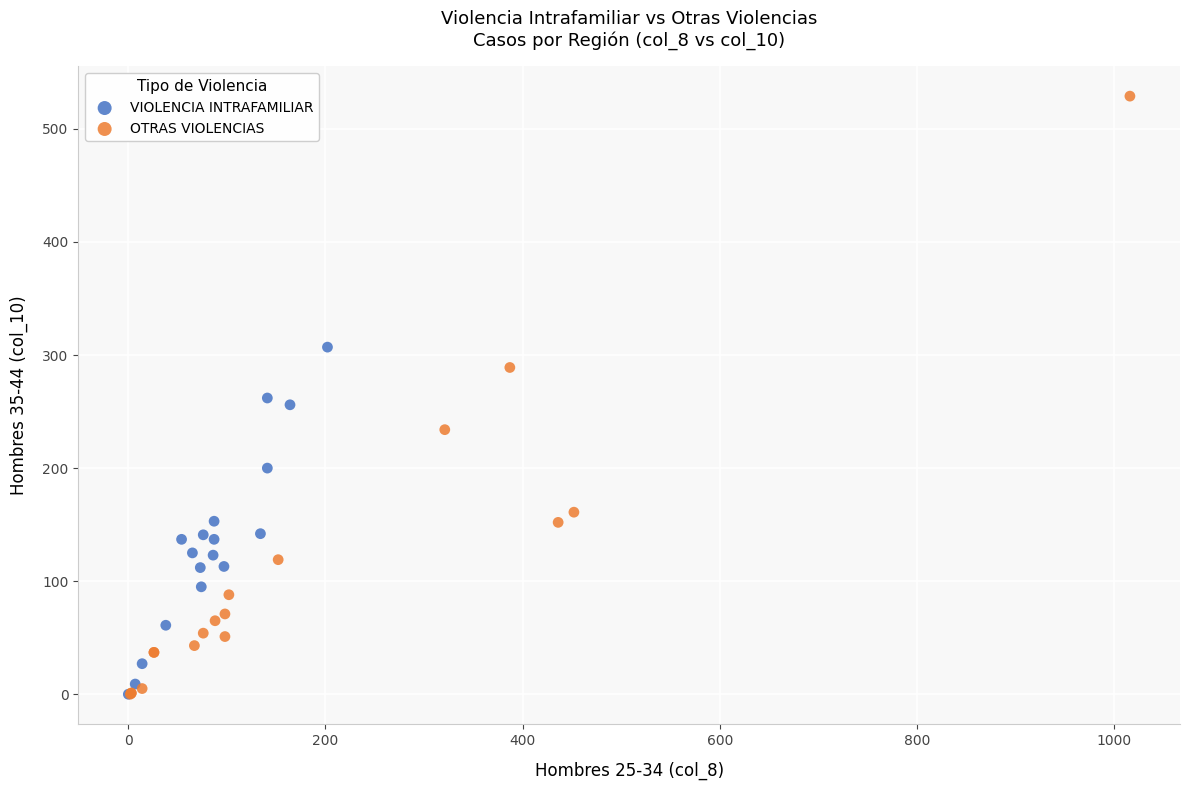

Which series contains the highest Y value?

OTRAS VIOLENCIAS